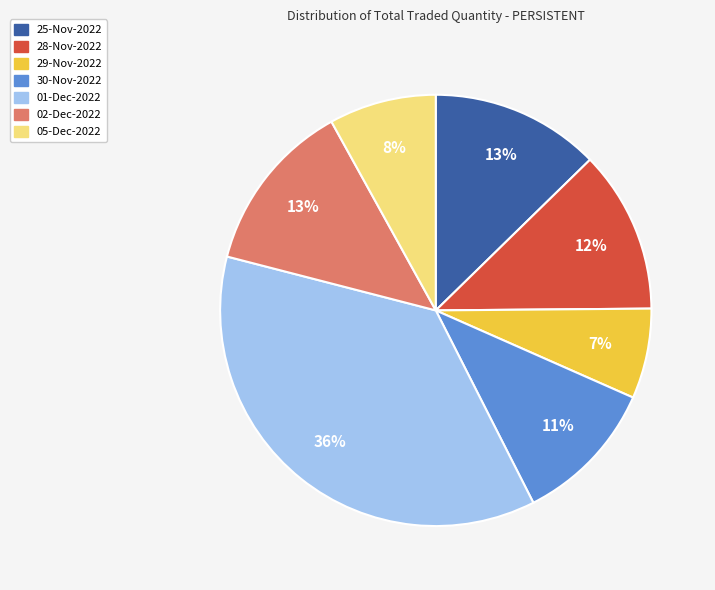

Count the number of slices in the pie.

7